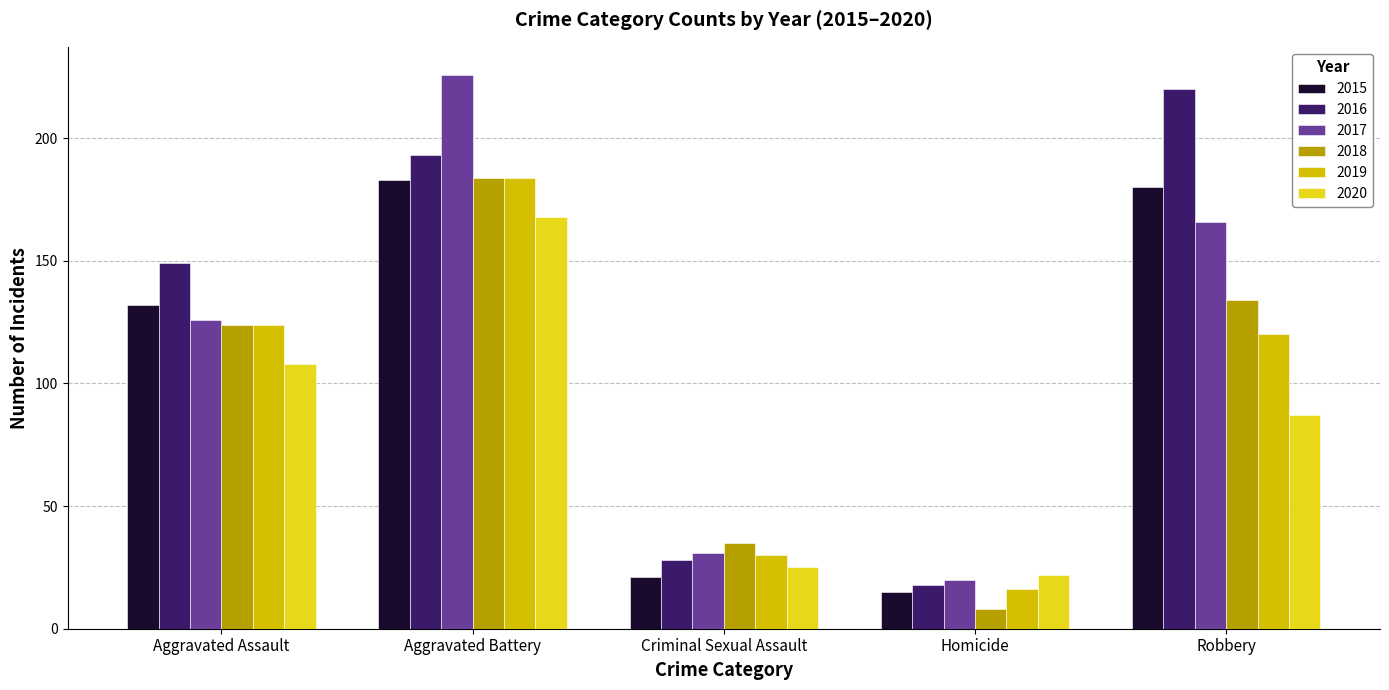

Reading left to right, transcribe all the data shown in this chart.

2015: Aggravated Assault=132	Aggravated Battery=183	Criminal Sexual Assault=21	Homicide=15	Robbery=180
2016: Aggravated Assault=149	Aggravated Battery=193	Criminal Sexual Assault=28	Homicide=18	Robbery=220
2017: Aggravated Assault=126	Aggravated Battery=226	Criminal Sexual Assault=31	Homicide=20	Robbery=166
2018: Aggravated Assault=124	Aggravated Battery=184	Criminal Sexual Assault=35	Homicide=8	Robbery=134
2019: Aggravated Assault=124	Aggravated Battery=184	Criminal Sexual Assault=30	Homicide=16	Robbery=120
2020: Aggravated Assault=108	Aggravated Battery=168	Criminal Sexual Assault=25	Homicide=22	Robbery=87